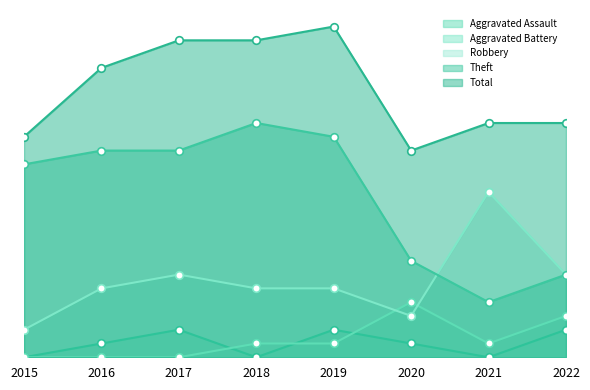

Which series has the widest spread of Y values?

Theft